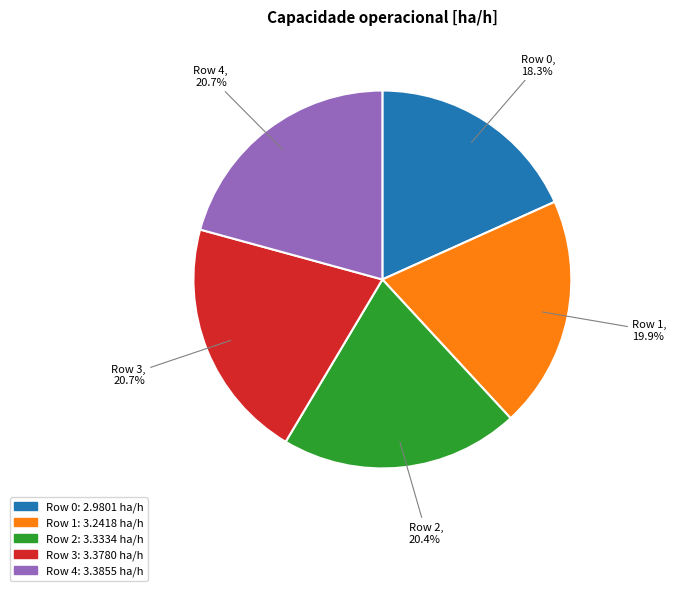

Does any single category account for the majority?

No